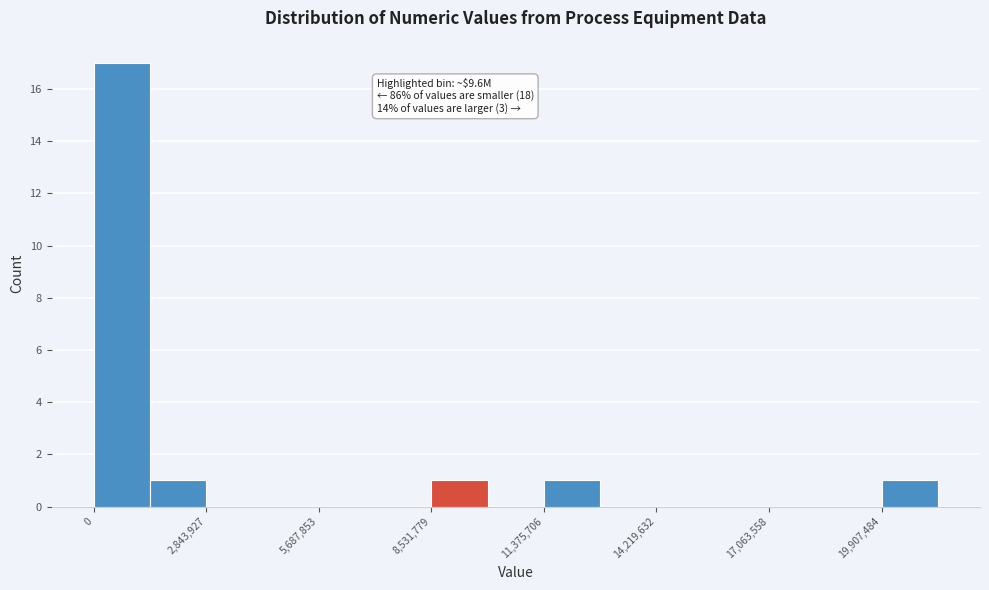

Around what value on the x-axis is the tallest bar? Give the approximate position of its centre, as read against the axis.

500000